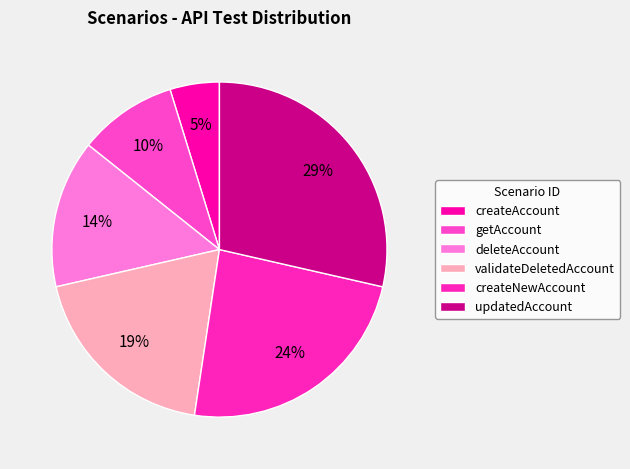

Count the number of slices in the pie.

6